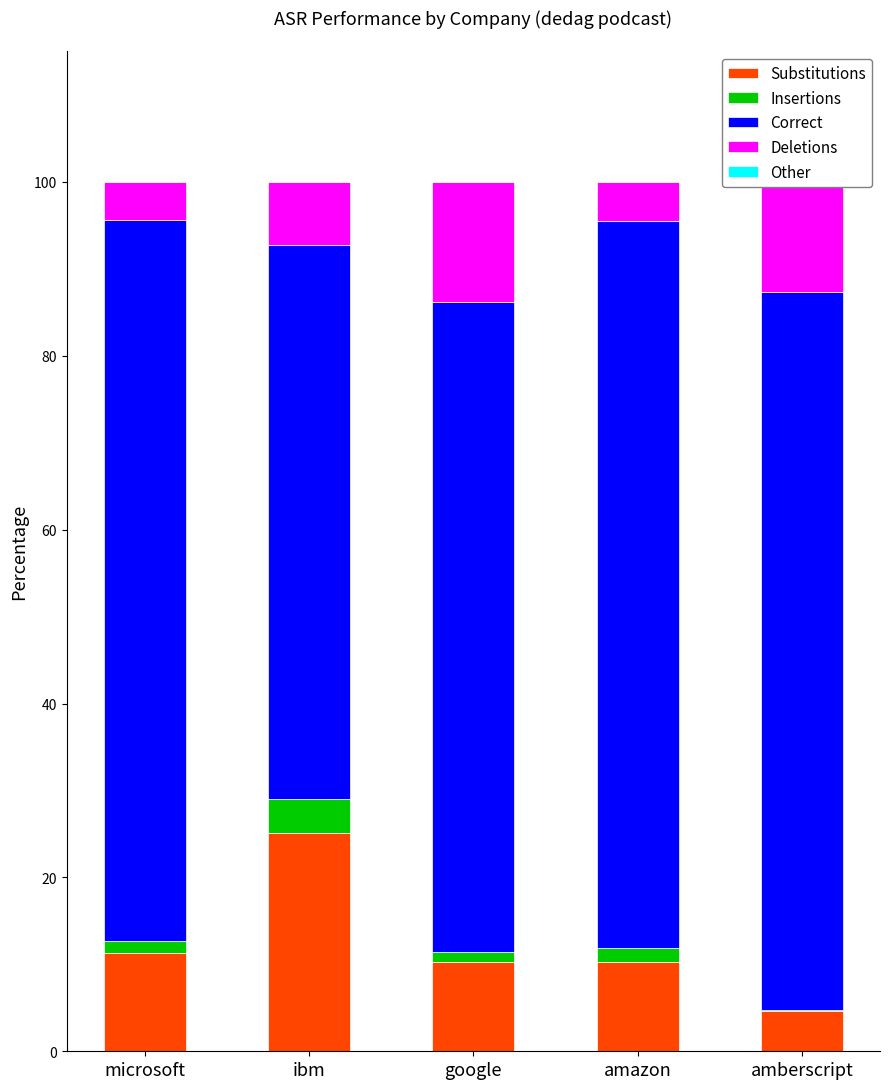

True or false: Substitutions has a value of 10.3 at amazon.

True